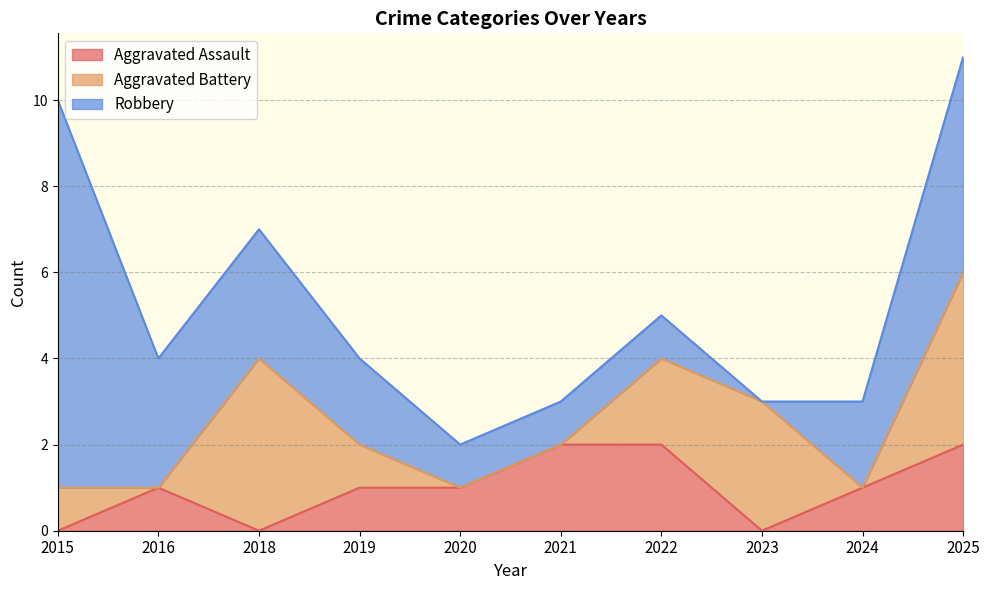

What is the difference between the maximum and second lowest values in the Robbery series?

8